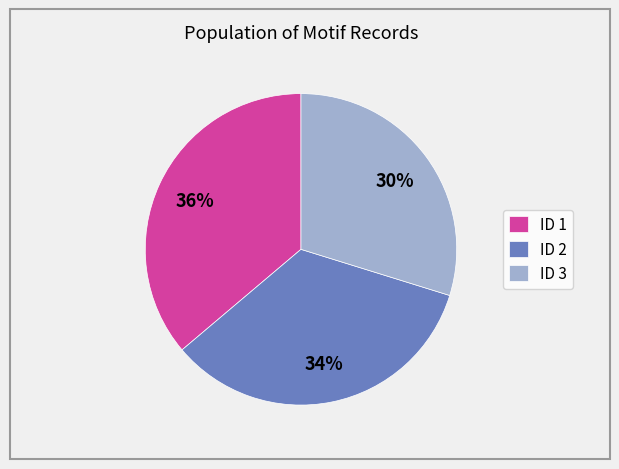

Combined, do ID 2 and ID 3 account for over 50%?

Yes